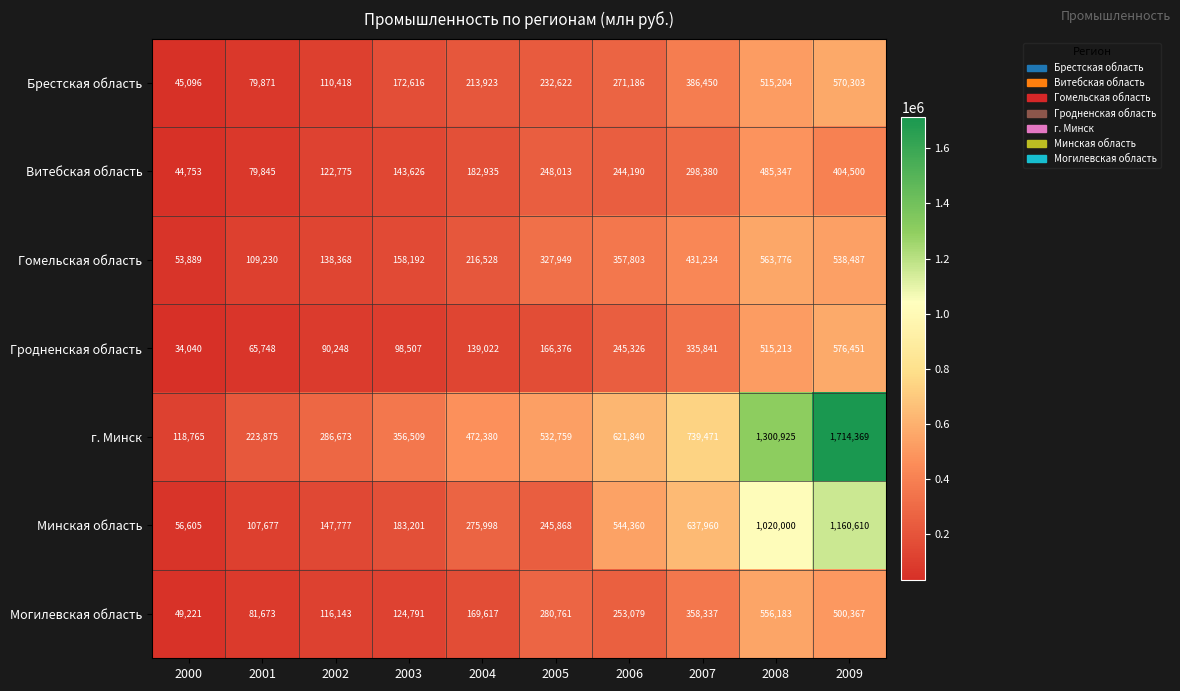

At how many categories does at least one series exceed 371987?

6